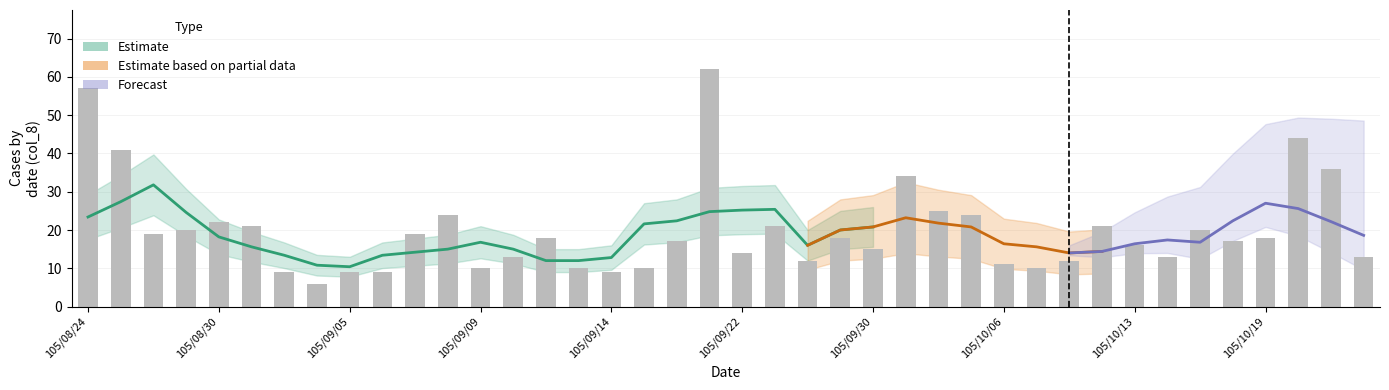

What is the label of the 5th bar from the right?

105/10/18